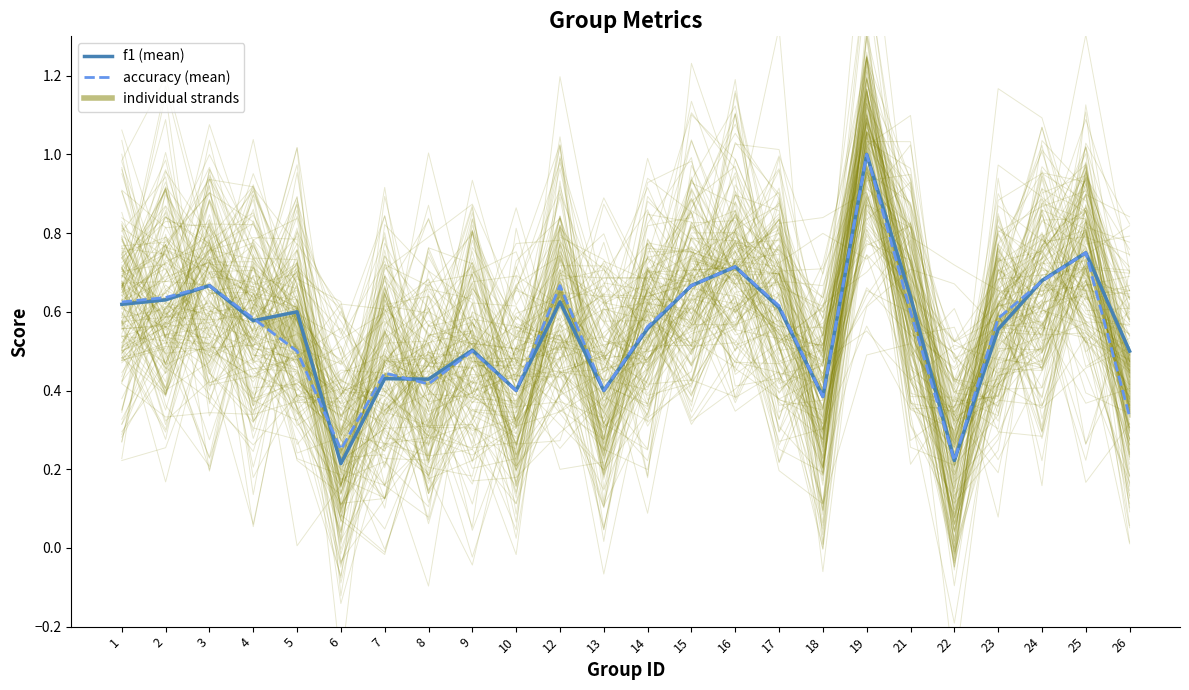

After their last crossing, which series has the higher values: f1 (mean) or accuracy (mean)?

f1 (mean)